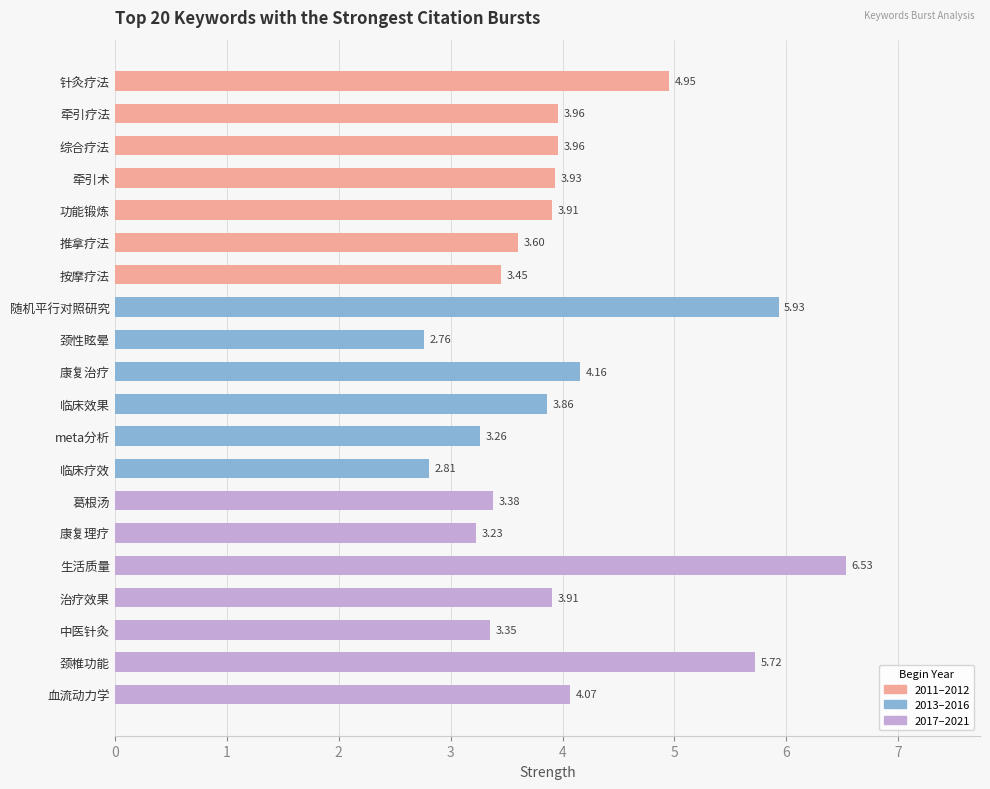

What is the difference between the maximum and minimum values?

3.8